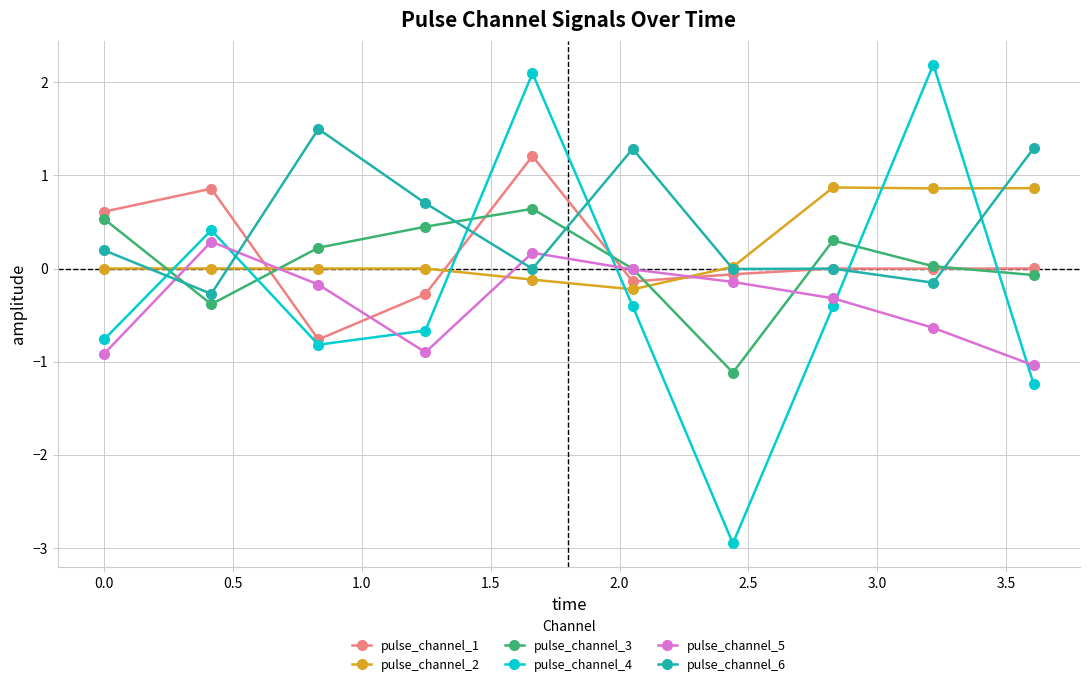

Which series has the widest spread of values?

pulse_channel_4